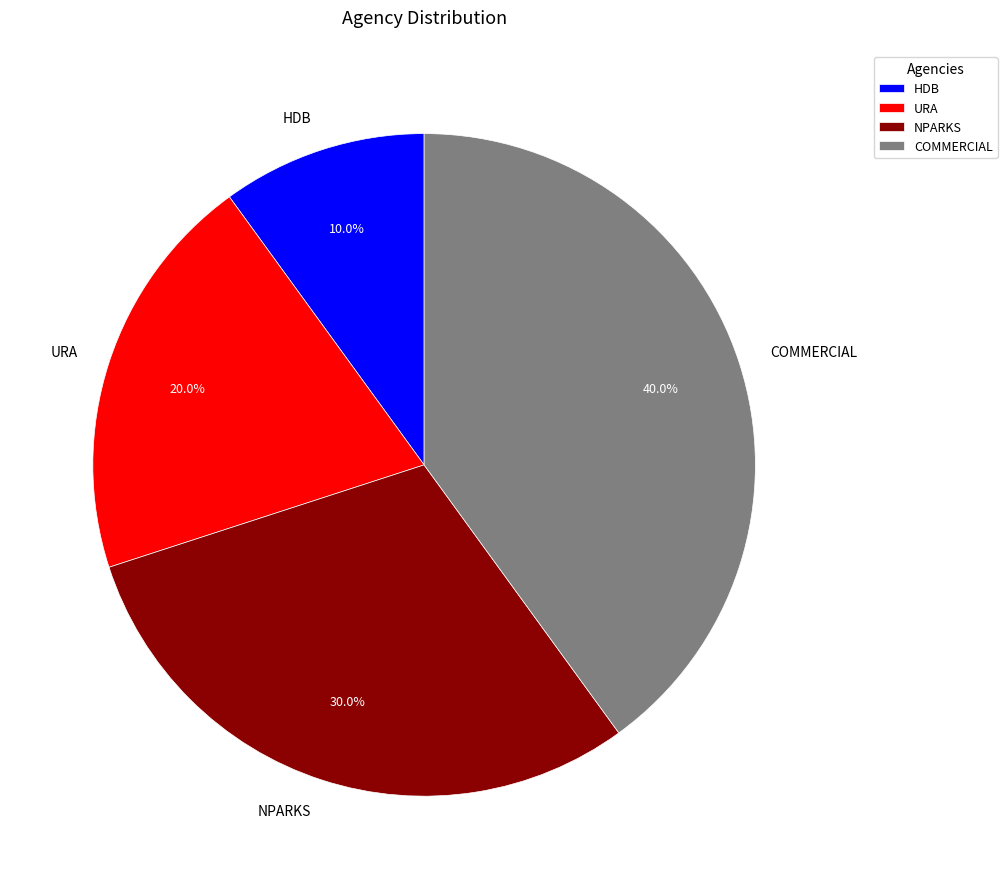

True or false: COMMERCIAL accounts for 40% of the total.

True